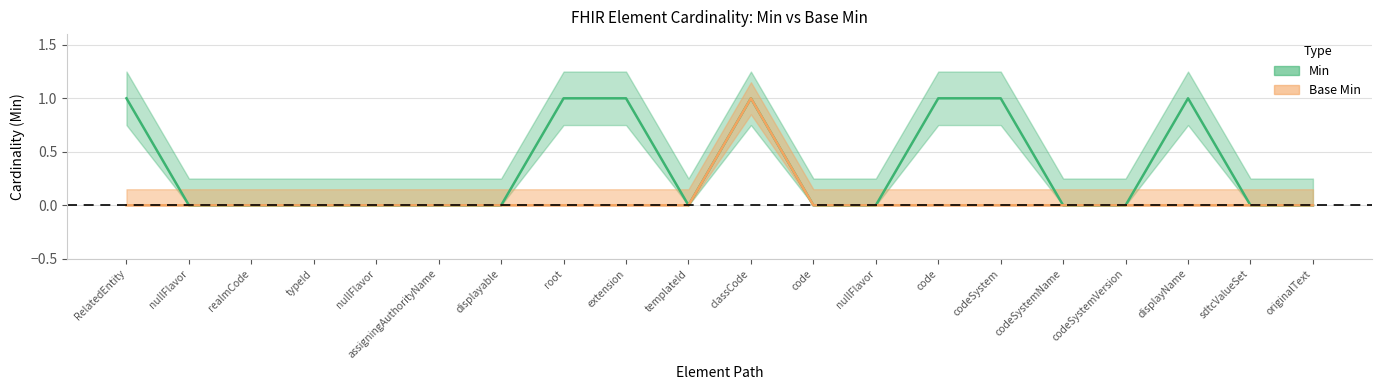

True or false: Min and Base Min intersect in this chart.

False